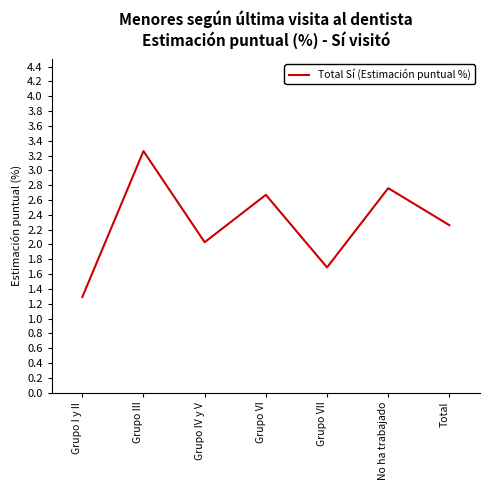

Does the chart have visible grid lines?

No